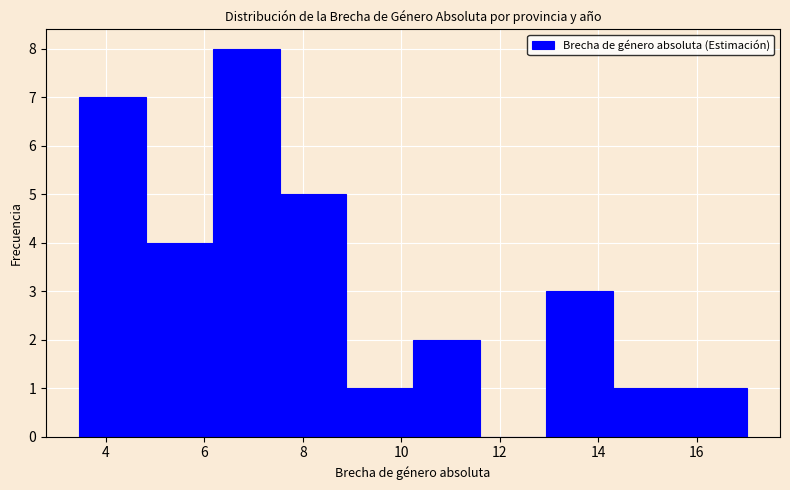

What is the height of the bar covering 7.6 to 8.8 on the x-axis? Neither the bar edges nor the heights are printed on the chart, so give them approximately, as read against the axes.

5